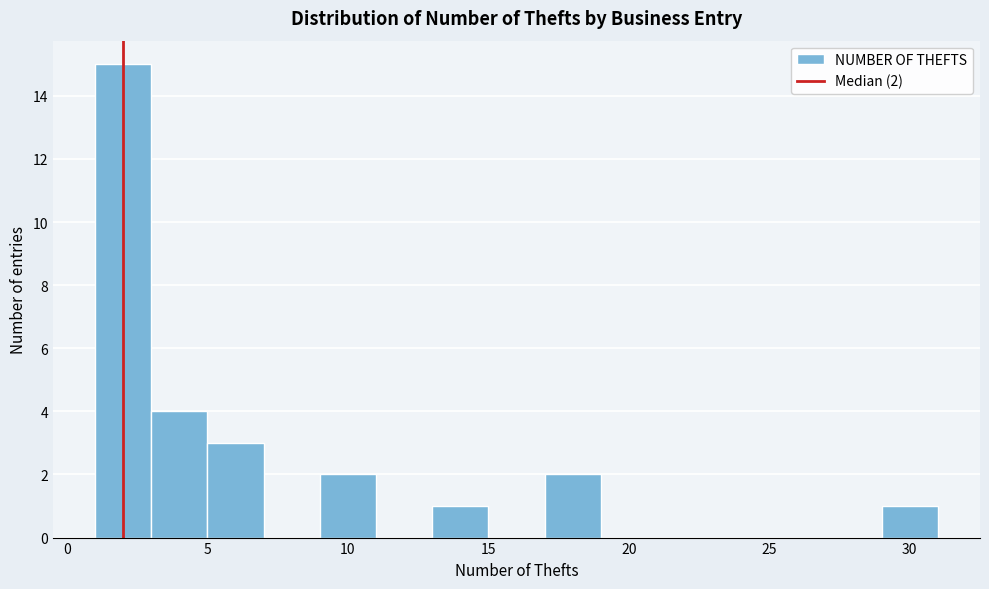

Which range on the x-axis has the tallest bar?

1 to 3